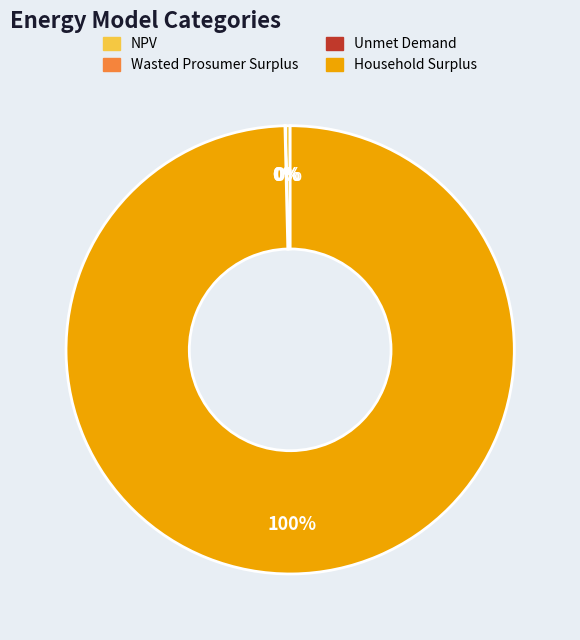

Which slice is the largest?

Household Surplus